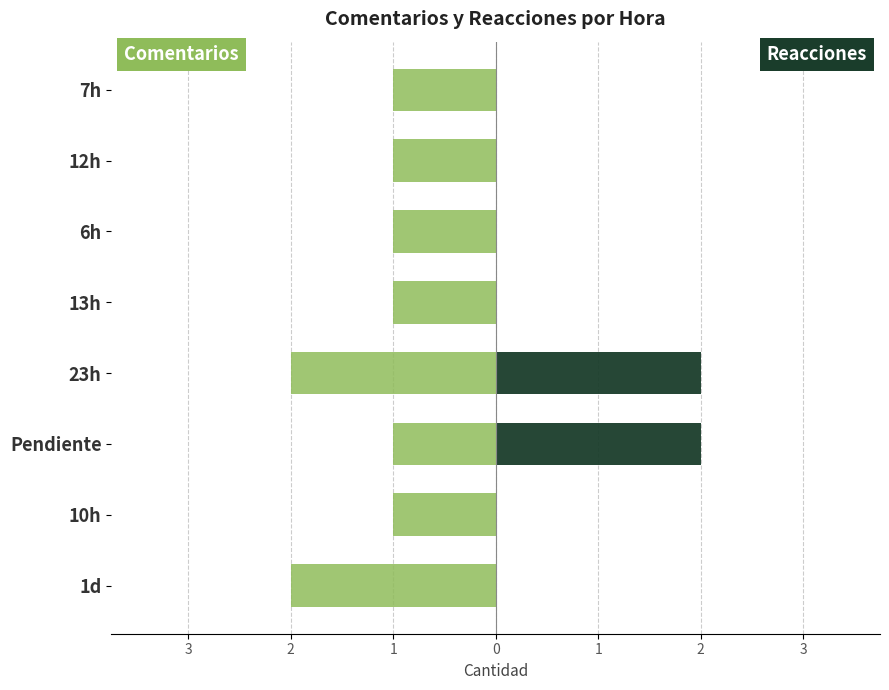

What is the total value across all series at 1?

1